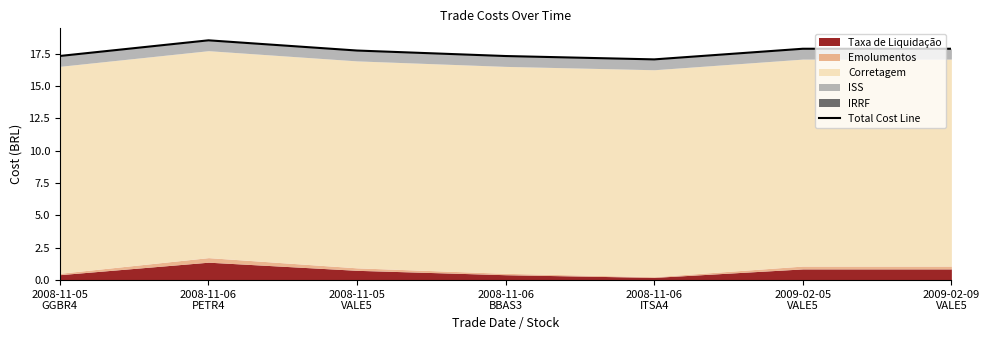

What is the ratio of the value at 2009-02-09
VALE5 to the value at 2008-11-05
GGBR4?

1.0